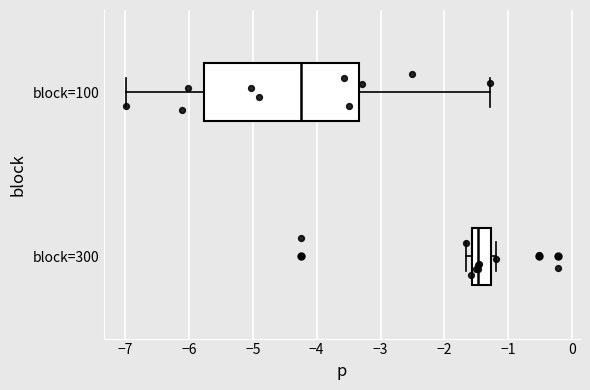

Where does the right whisker of the box for block=100 end on the x-axis? The values are not printed on the chart, so give them approximately, as read against the axis.

-1.3